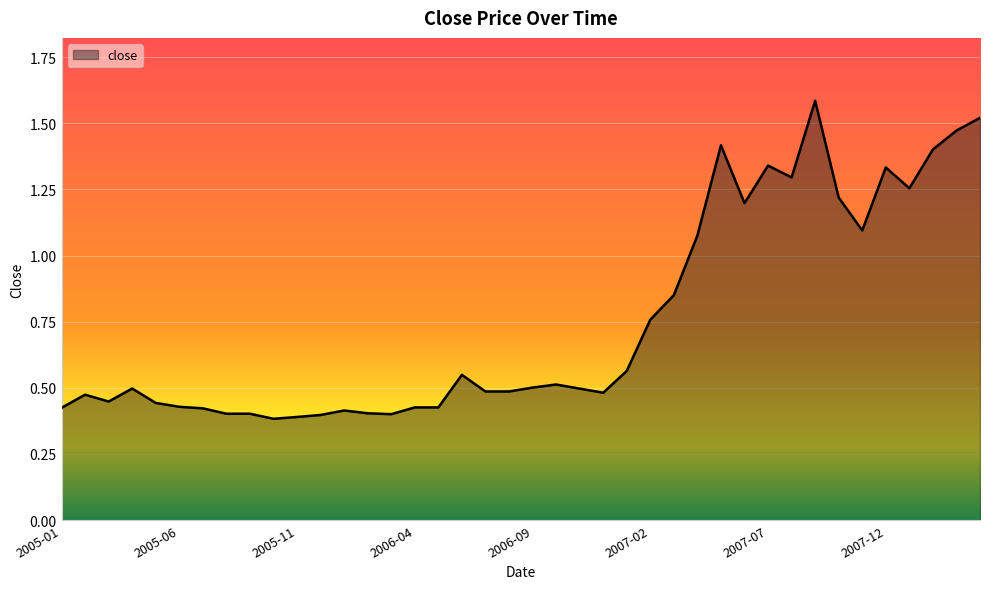

How many lines are shown in the chart?

1